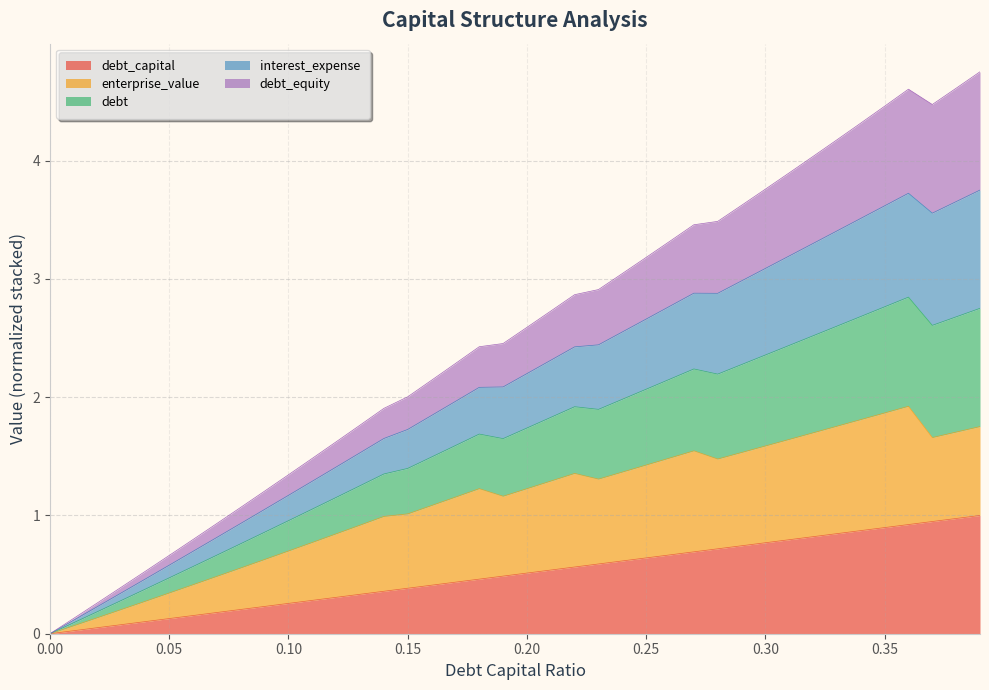

What is the average value of the debt_capital series?

0.5